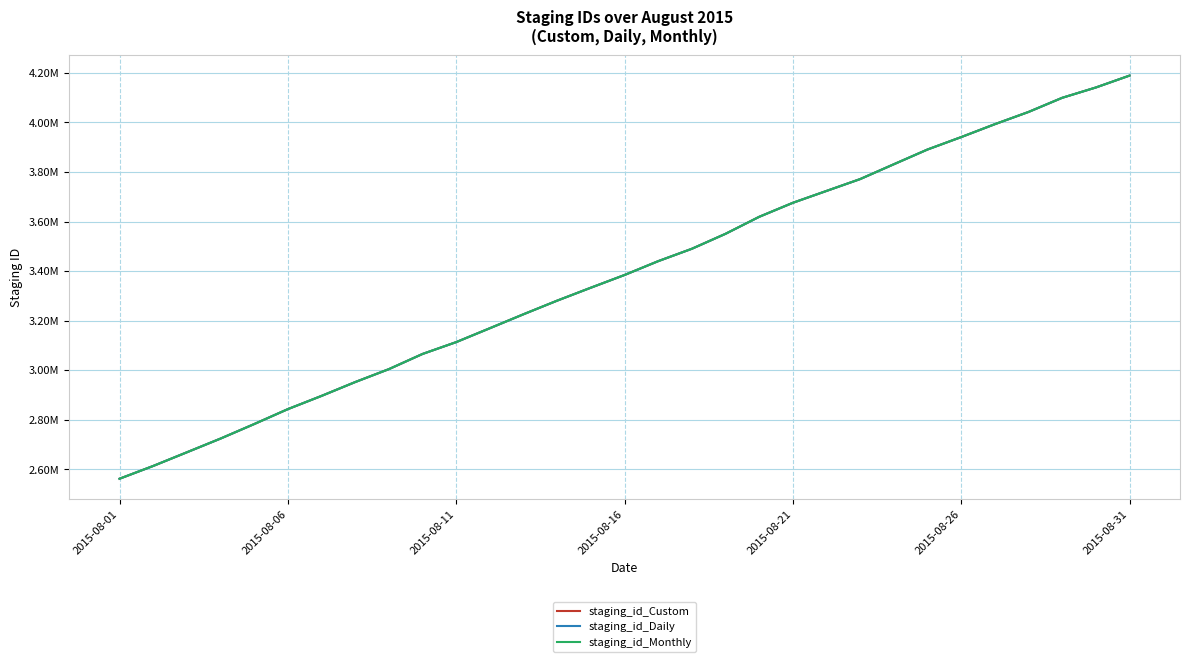

Does the chart display data point markers on the line(s)?

No